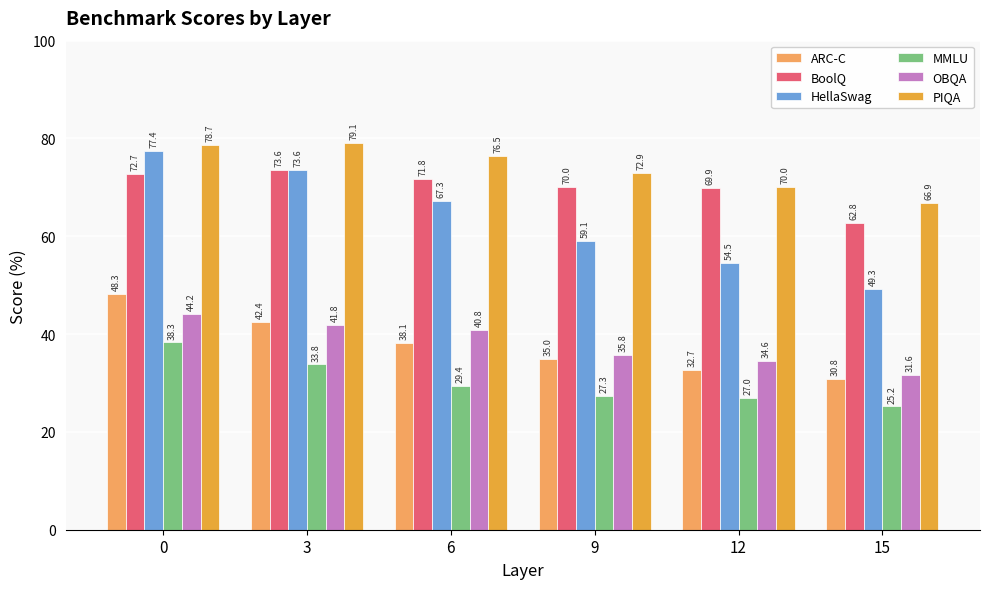

What is the lowest value of the BoolQ series?

62.8